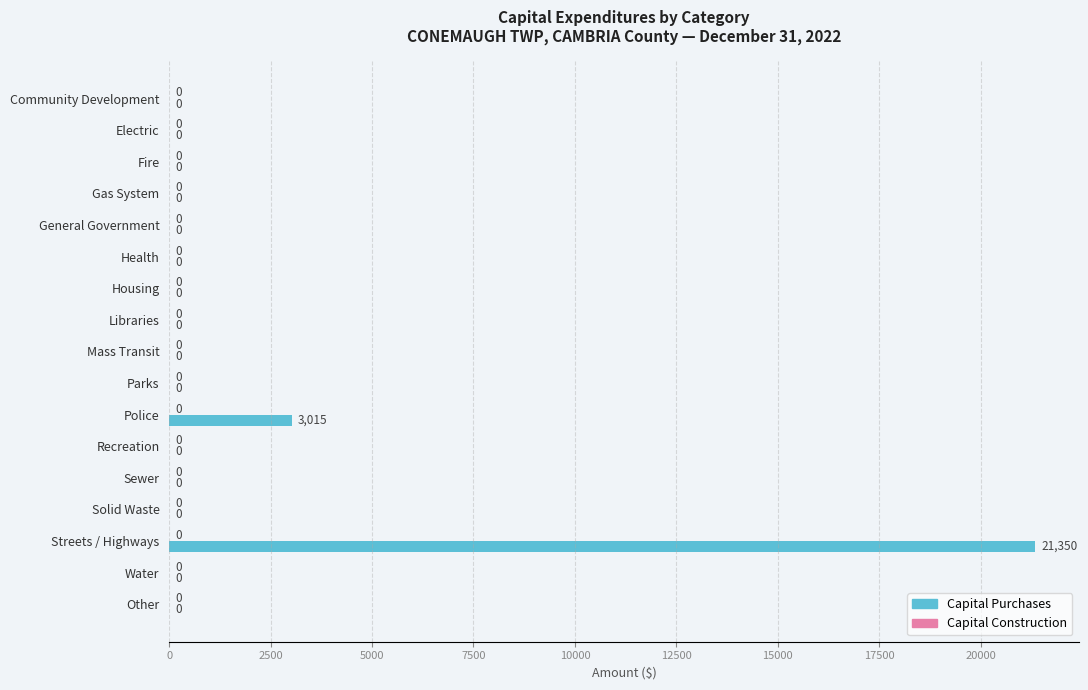

Are the bars horizontal?

Yes